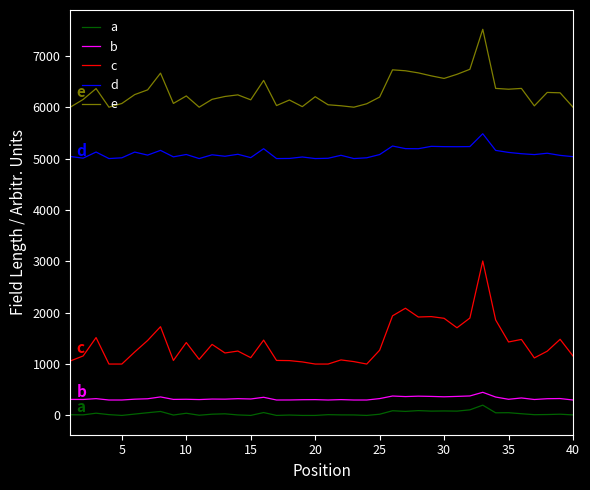

What is the maximum value shown in the chart?

7516.1